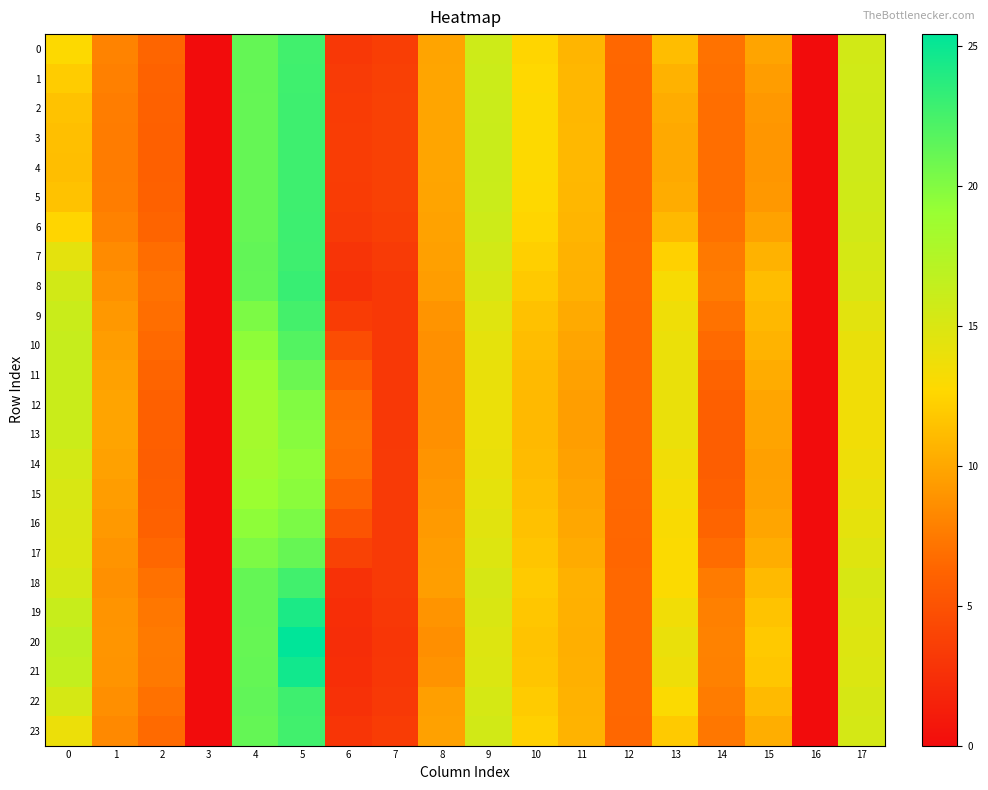

What is the total value across all series at 7?

80.5